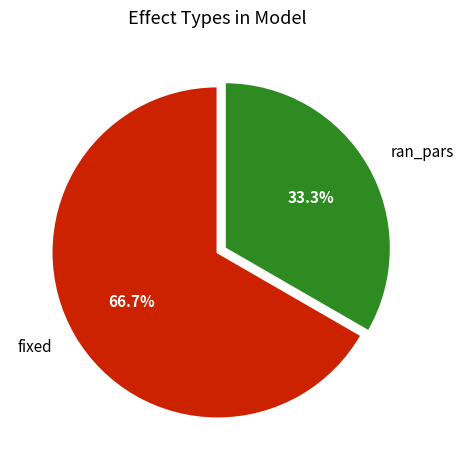

Is it true that ran_pars is 26% of the pie?

False